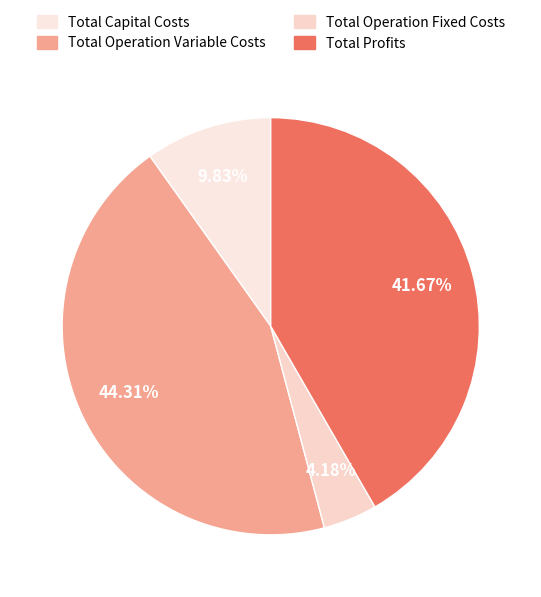

To the nearest percent, what is the combined percentage of Total Operation Fixed Costs and Total Capital Costs?

14%